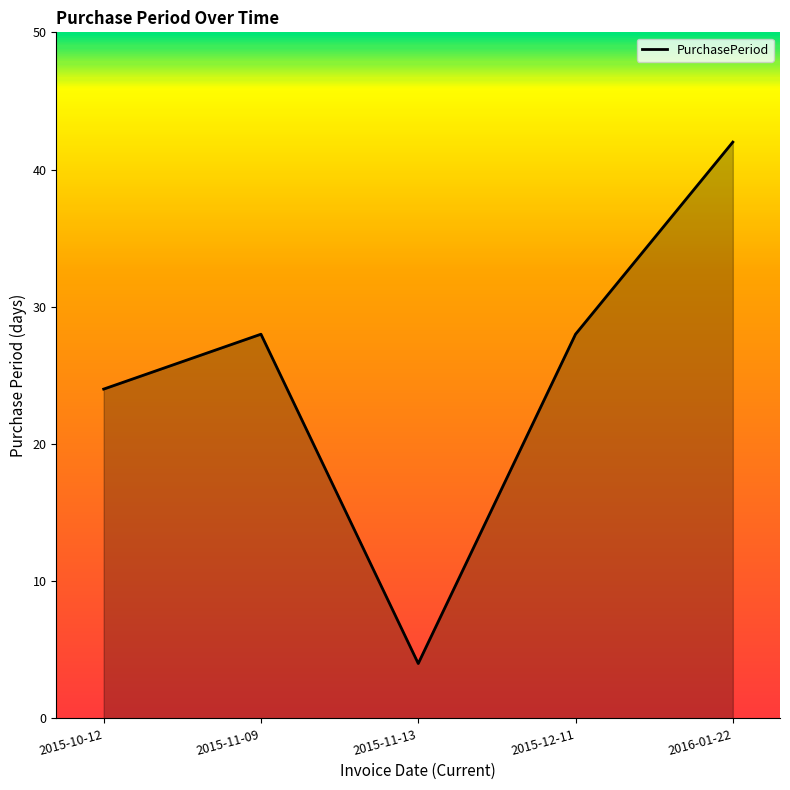

Which has a higher value, 2015-11-13 or 2015-12-11?

2015-12-11